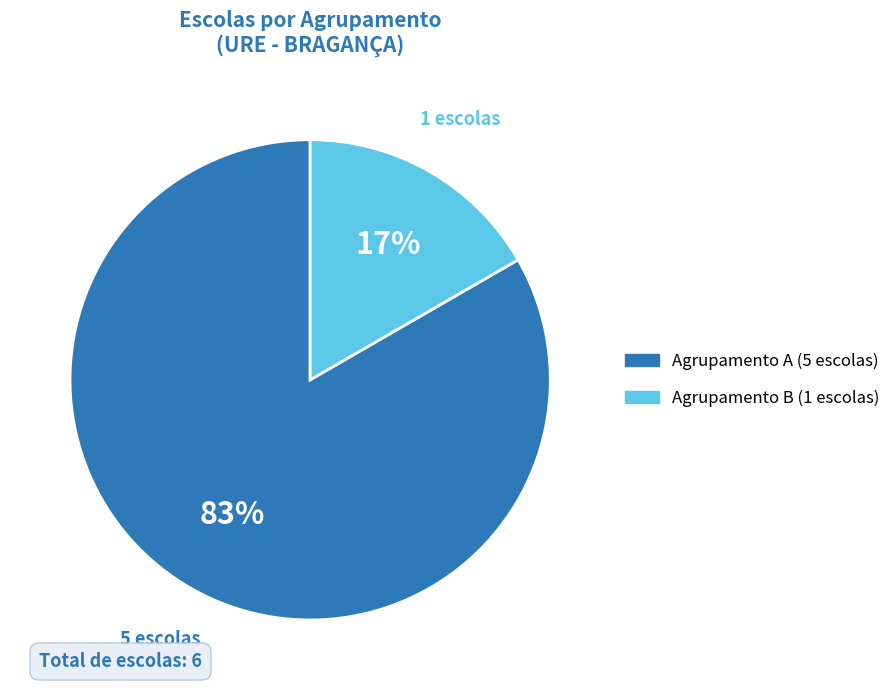

To the nearest percent, what is the average slice percentage?

50%